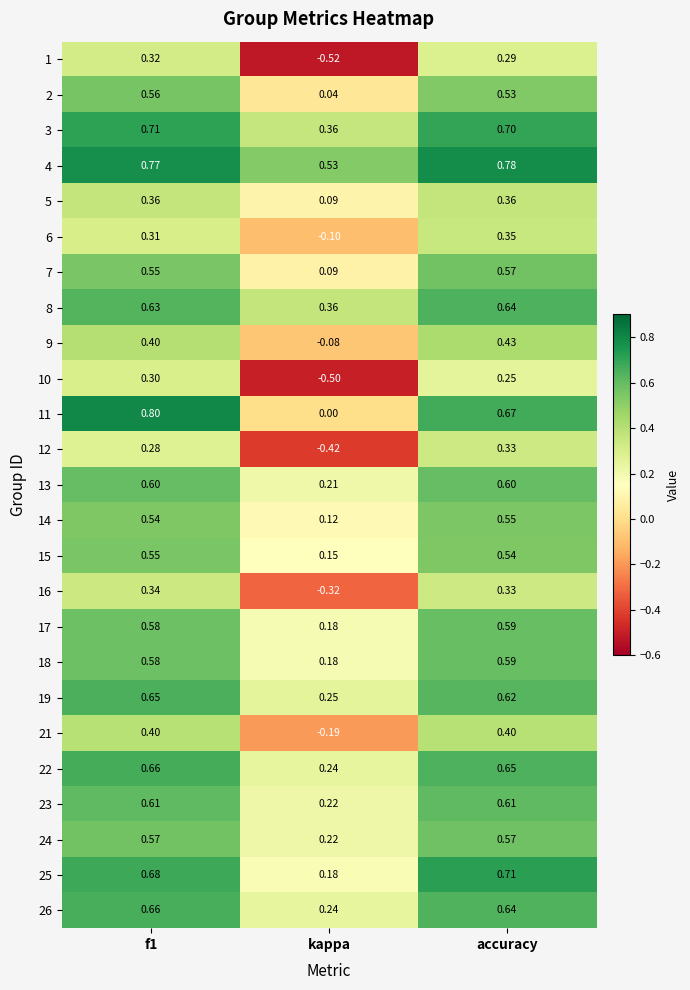

What is the total value across all series at kappa?

1.5